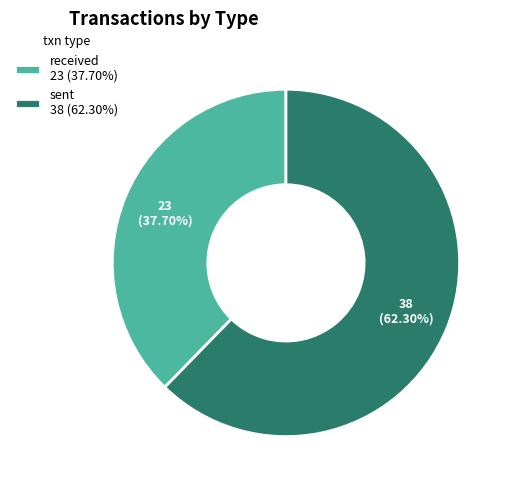

Is the sum of sent and received greater than half?

Yes